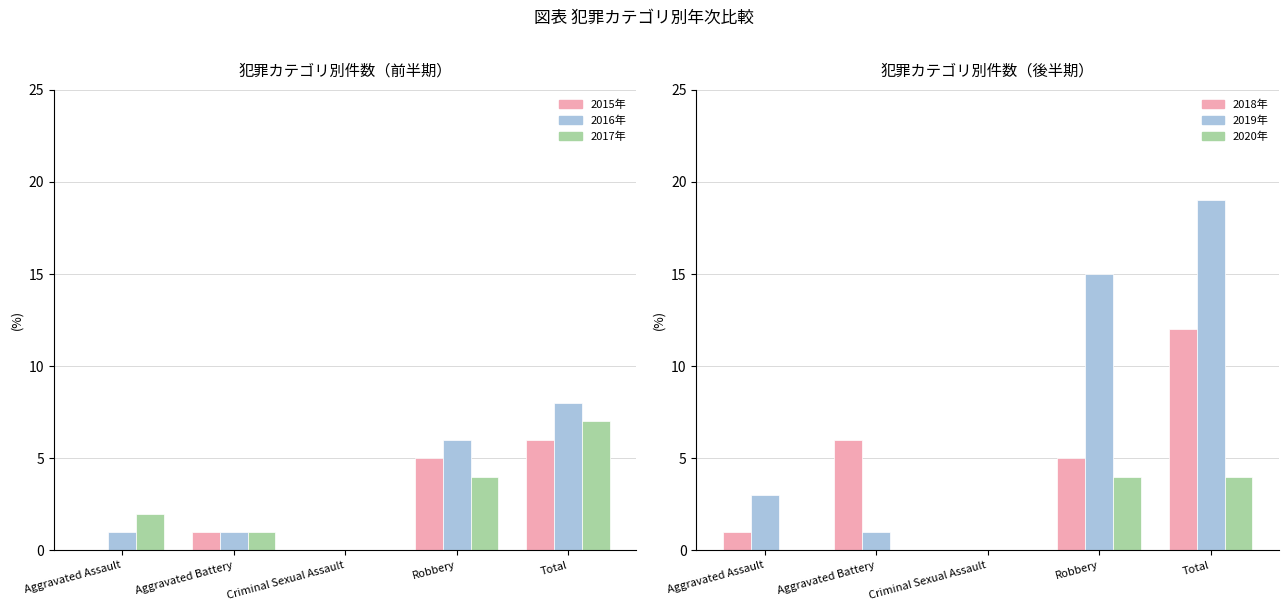

What is the greatest value displayed?

19